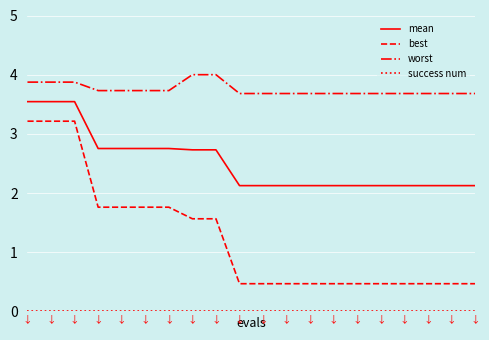

True or false: best and worst intersect in this chart.

False